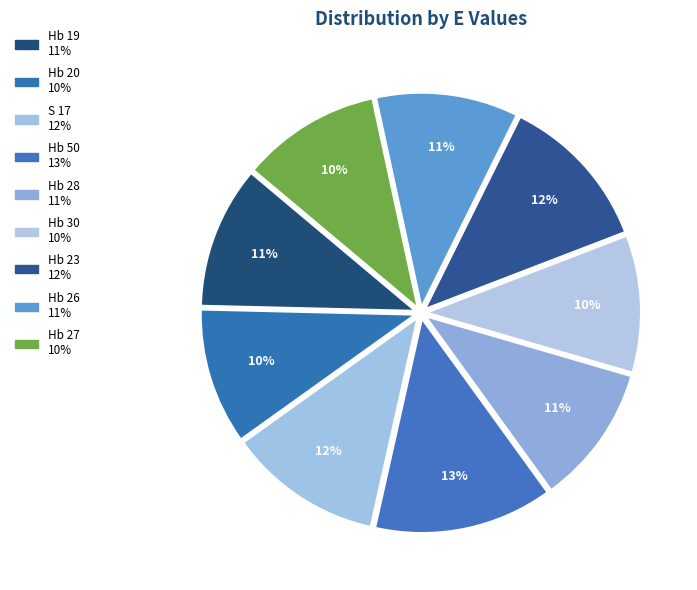

To the nearest percent, what percentage of the pie is S 17?

12%